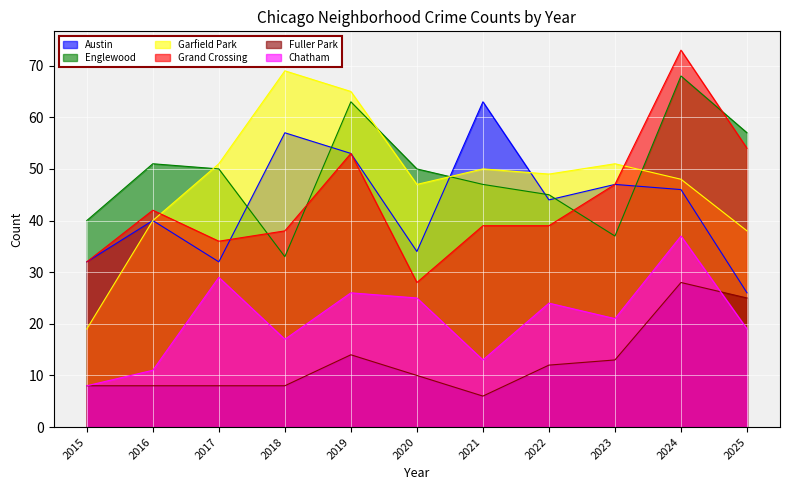

What are all the series names shown in the legend?

Austin, Englewood, Garfield Park, Grand Crossing, Fuller Park, Chatham